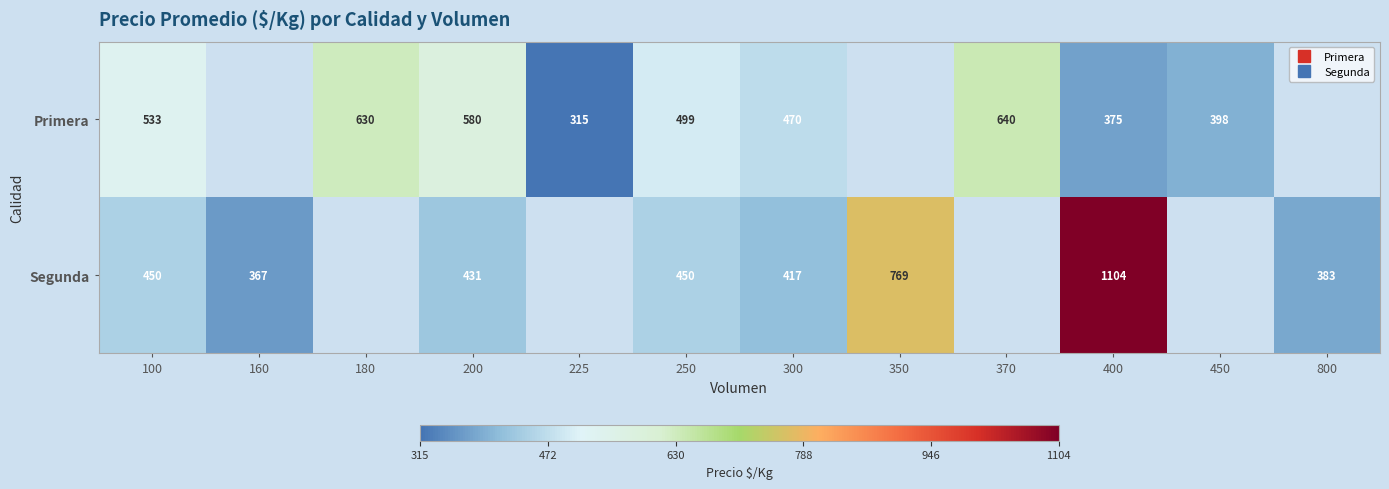

Rank the series at 300 from highest to lowest value.

Primera, Segunda